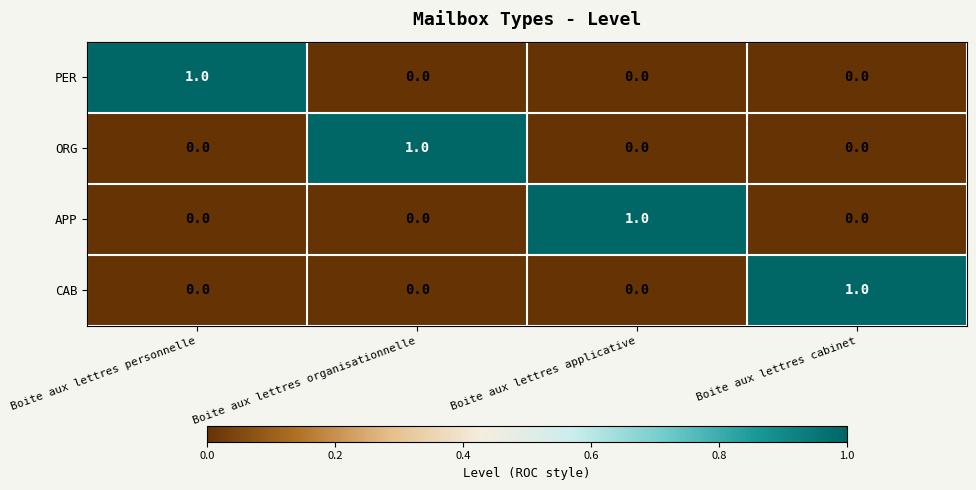

Which category has the highest value in the APP series?

Boite aux lettres applicative